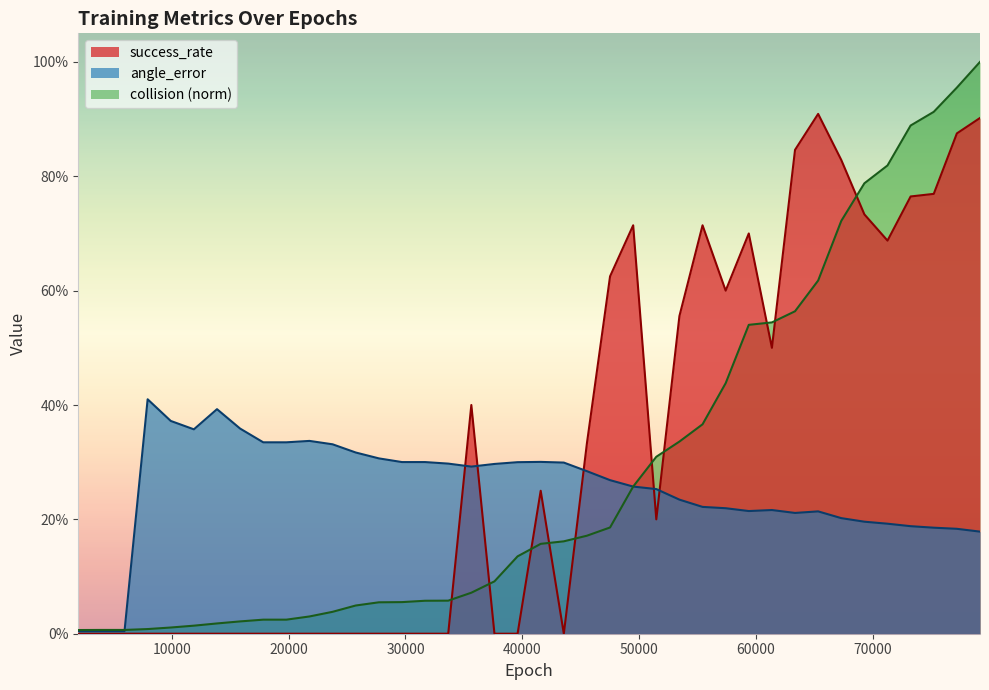

What value does the success_rate series have at 49500?

0.7